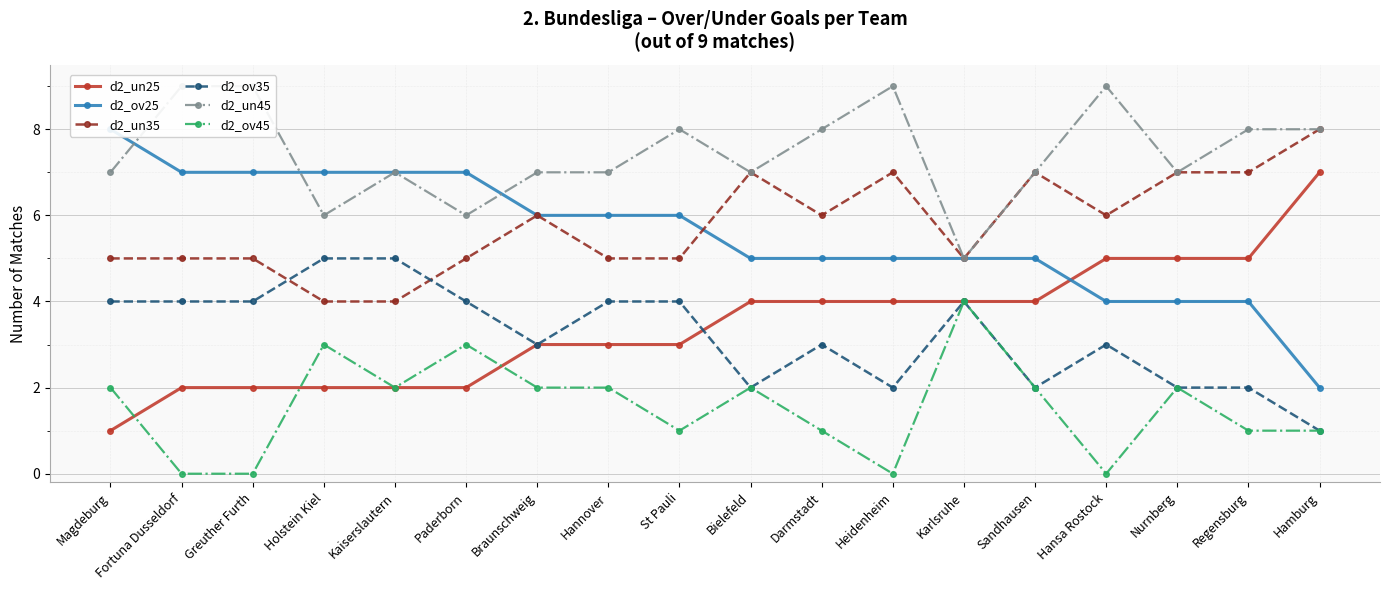

How many lines are shown in the chart?

6